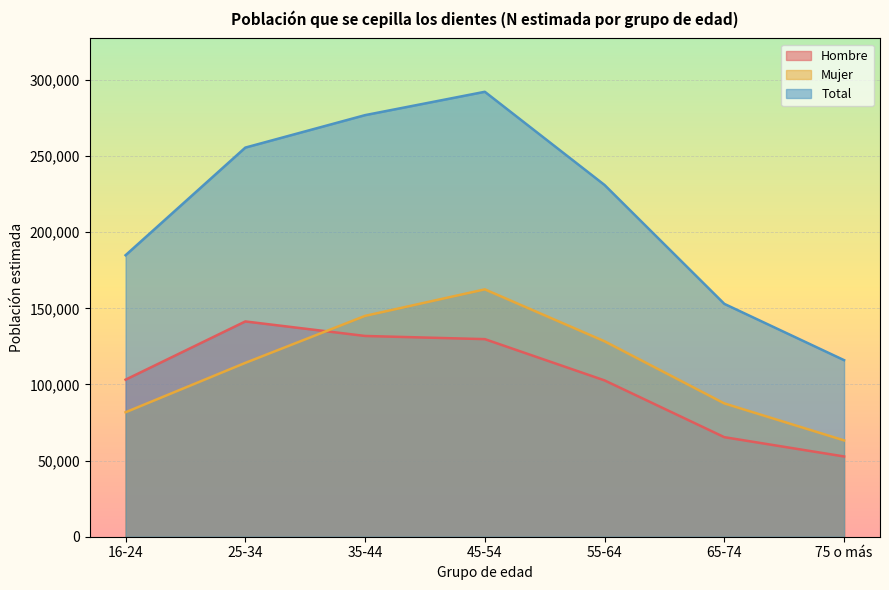

True or false: Hombre and Mujer cross at least once.

True